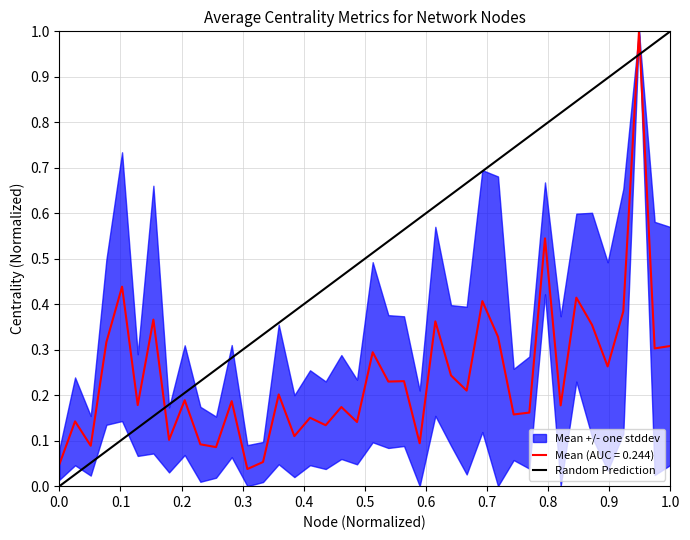

Which has a higher value, 1.0 or 0.0?

1.0